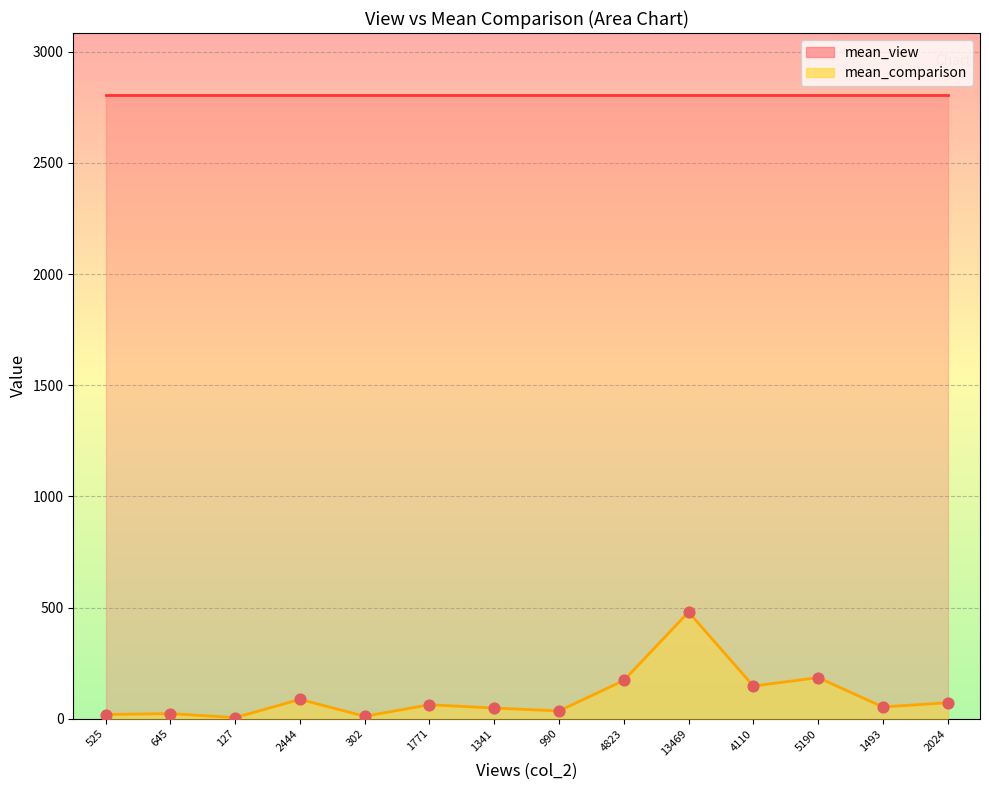

What is the change in value from 1341 to 4823?

+124